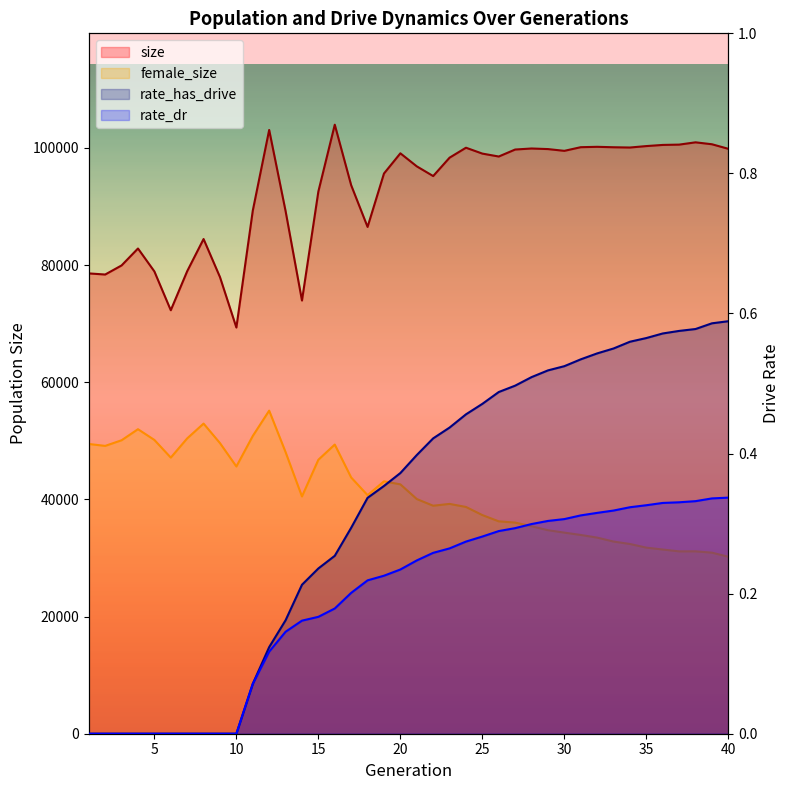

True or false: rate_has_drive and size intersect in this chart.

False